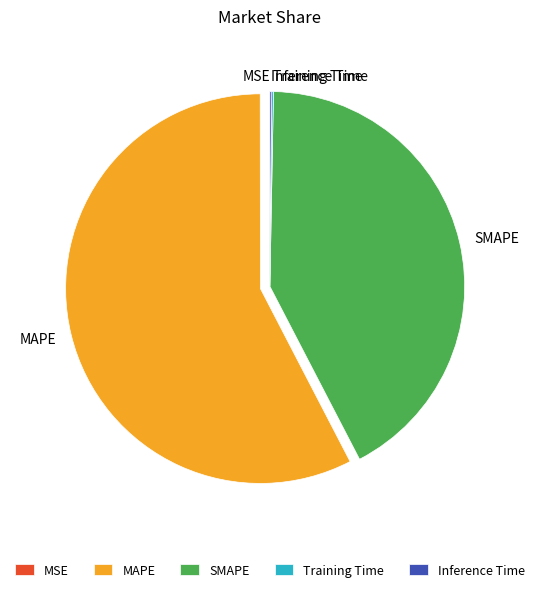

Which category has the biggest portion of the pie?

MAPE